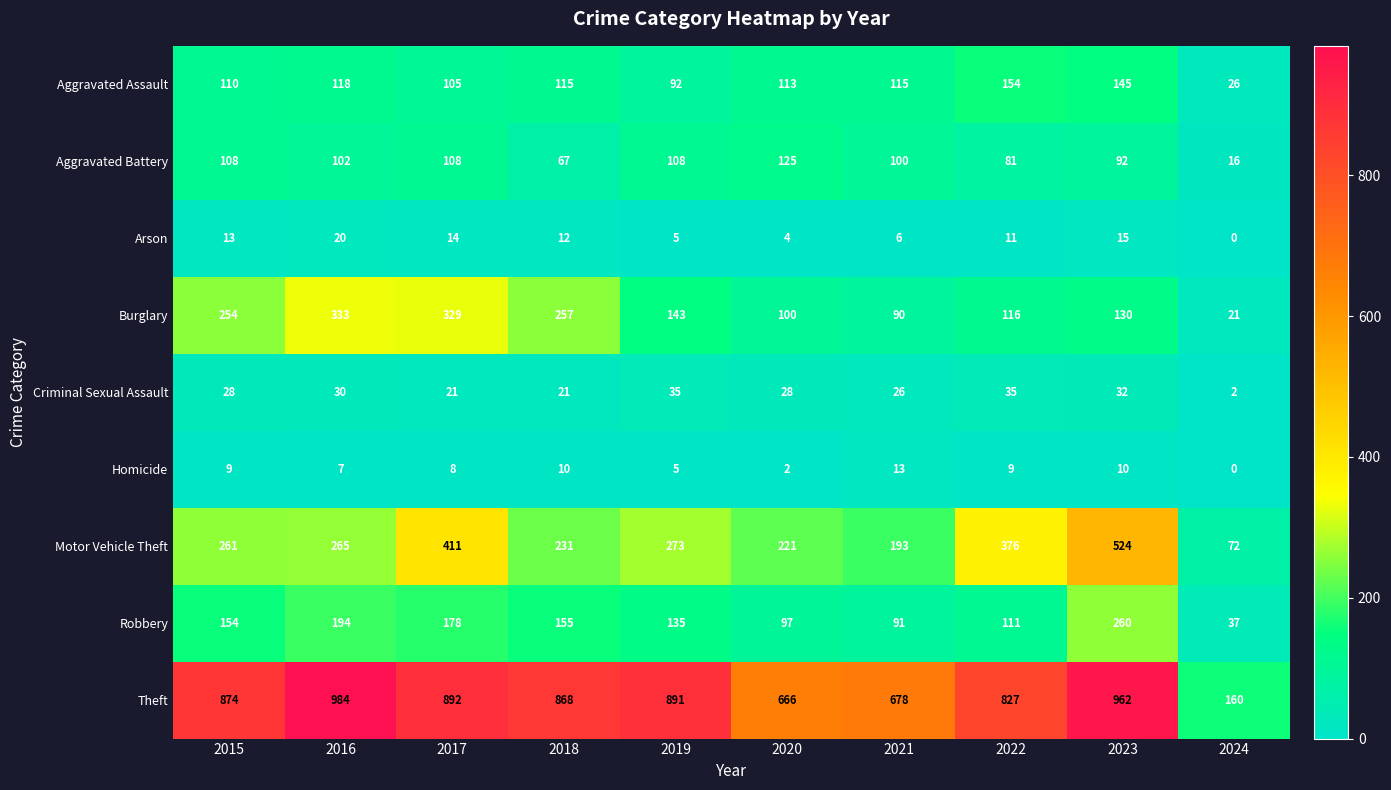

Is it true that Criminal Sexual Assault equals 21 at 2017?

True